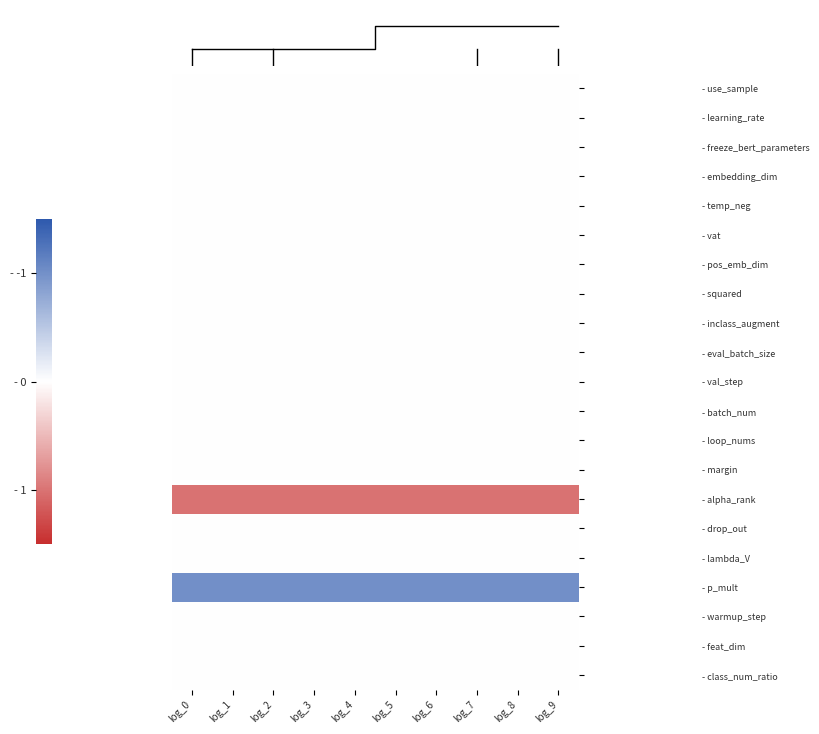

Reading left to right, list all the values displayed in this chart.

- use_sample: log_0=0	log_1=0	log_2=0	log_3=0	log_4=0	log_5=0	log_6=0	log_7=0	log_8=0	log_9=0
- learning_rate: log_0=0	log_1=0	log_2=0	log_3=0	log_4=0	log_5=0	log_6=0	log_7=0	log_8=0	log_9=0
- freeze_bert_parameters: log_0=0	log_1=0	log_2=0	log_3=0	log_4=0	log_5=0	log_6=0	log_7=0	log_8=0	log_9=0
- embedding_dim: log_0=0	log_1=0	log_2=0	log_3=0	log_4=0	log_5=0	log_6=0	log_7=0	log_8=0	log_9=0
- temp_neg: log_0=0	log_1=0	log_2=0	log_3=0	log_4=0	log_5=0	log_6=0	log_7=0	log_8=0	log_9=0
- vat: log_0=0	log_1=0	log_2=0	log_3=0	log_4=0	log_5=0	log_6=0	log_7=0	log_8=0	log_9=0
- pos_emb_dim: log_0=0	log_1=0	log_2=0	log_3=0	log_4=0	log_5=0	log_6=0	log_7=0	log_8=0	log_9=0
- squared: log_0=0	log_1=0	log_2=0	log_3=0	log_4=0	log_5=0	log_6=0	log_7=0	log_8=0	log_9=0
- inclass_augment: log_0=0	log_1=0	log_2=0	log_3=0	log_4=0	log_5=0	log_6=0	log_7=0	log_8=0	log_9=0
- eval_batch_size: log_0=0	log_1=0	log_2=0	log_3=0	log_4=0	log_5=0	log_6=0	log_7=0	log_8=0	log_9=0
- val_step: log_0=0	log_1=0	log_2=0	log_3=0	log_4=0	log_5=0	log_6=0	log_7=0	log_8=0	log_9=0
- batch_num: log_0=0	log_1=0	log_2=0	log_3=0	log_4=0	log_5=0	log_6=0	log_7=0	log_8=0	log_9=0
- loop_nums: log_0=0	log_1=0	log_2=0	log_3=0	log_4=0	log_5=0	log_6=0	log_7=0	log_8=0	log_9=0
- margin: log_0=0	log_1=0	log_2=0	log_3=0	log_4=0	log_5=0	log_6=0	log_7=0	log_8=0	log_9=0
- alpha_rank: log_0=1	log_1=1	log_2=1	log_3=1	log_4=1	log_5=1	log_6=1	log_7=1	log_8=1	log_9=1
- drop_out: log_0=0	log_1=0	log_2=0	log_3=0	log_4=0	log_5=0	log_6=0	log_7=0	log_8=0	log_9=0
- lambda_V: log_0=0	log_1=0	log_2=0	log_3=0	log_4=0	log_5=0	log_6=0	log_7=0	log_8=0	log_9=0
- p_mult: log_0=-1	log_1=-1	log_2=-1	log_3=-1	log_4=-1	log_5=-1	log_6=-1	log_7=-1	log_8=-1	log_9=-1
- warmup_step: log_0=0	log_1=0	log_2=0	log_3=0	log_4=0	log_5=0	log_6=0	log_7=0	log_8=0	log_9=0
- feat_dim: log_0=0	log_1=0	log_2=0	log_3=0	log_4=0	log_5=0	log_6=0	log_7=0	log_8=0	log_9=0
- class_num_ratio: log_0=0	log_1=0	log_2=0	log_3=0	log_4=0	log_5=0	log_6=0	log_7=0	log_8=0	log_9=0